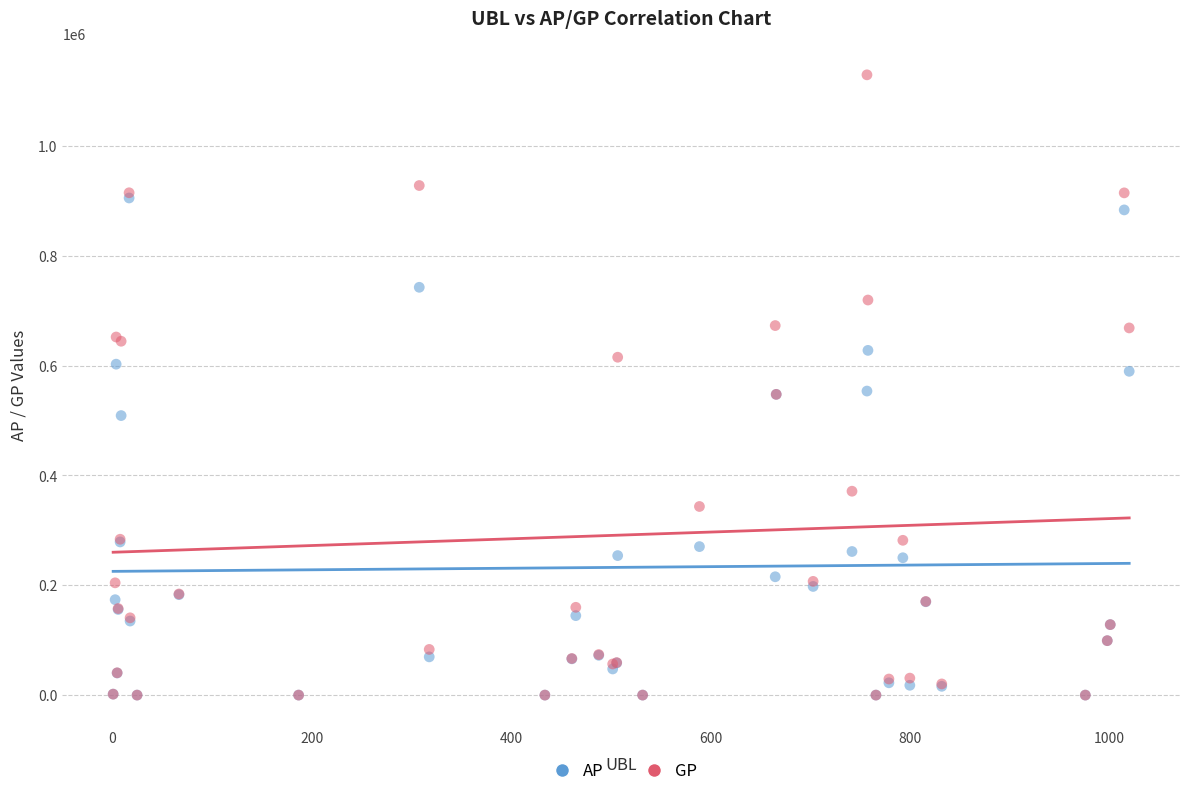

Which series has the largest Y range (max minus min)?

GP